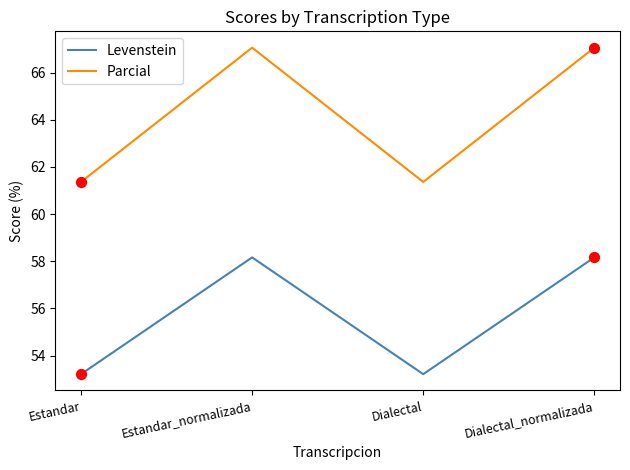

What is the difference between the highest and lowest values at Dialectal?

8.2